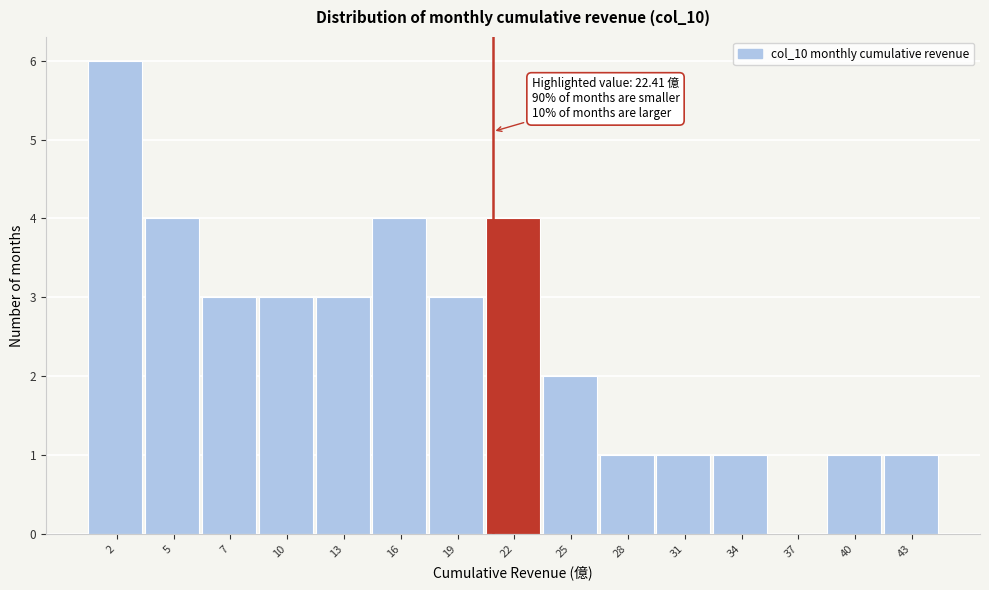

Reading left to right, extract all data points from this chart.

2=6	5=4	7=3	10=3	13=3	16=4	19=3	22=4	25=2	28=1	31=1	34=1	37=0	40=1	43=1